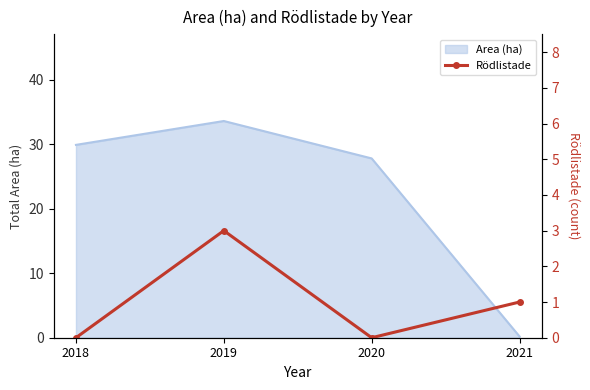

Is it true that the value at 2019 is 3?

True